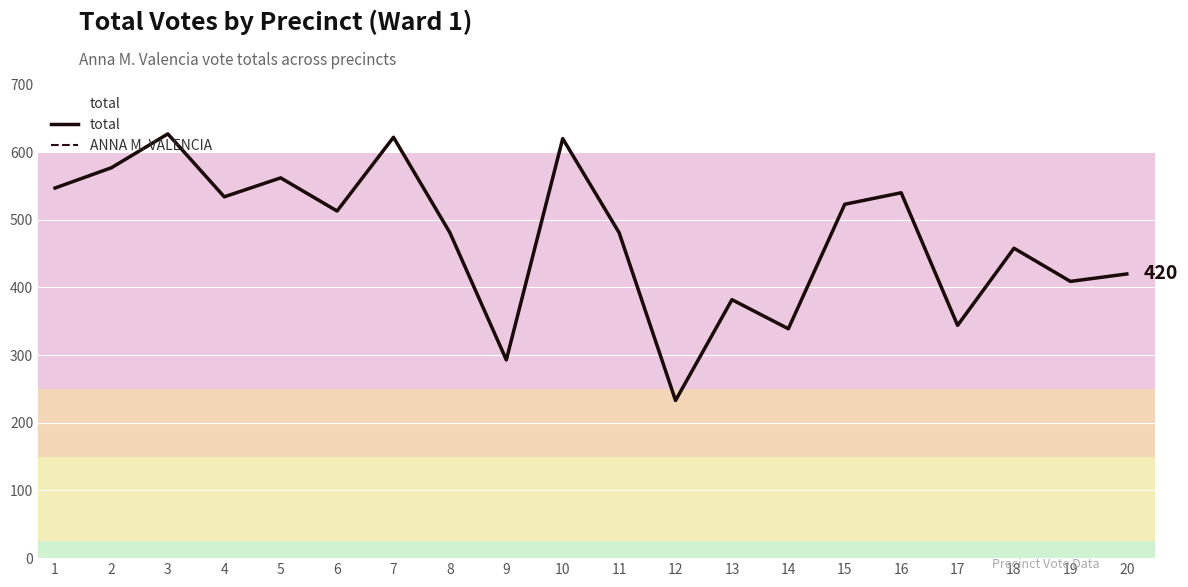

Which series has the widest spread of values?

total